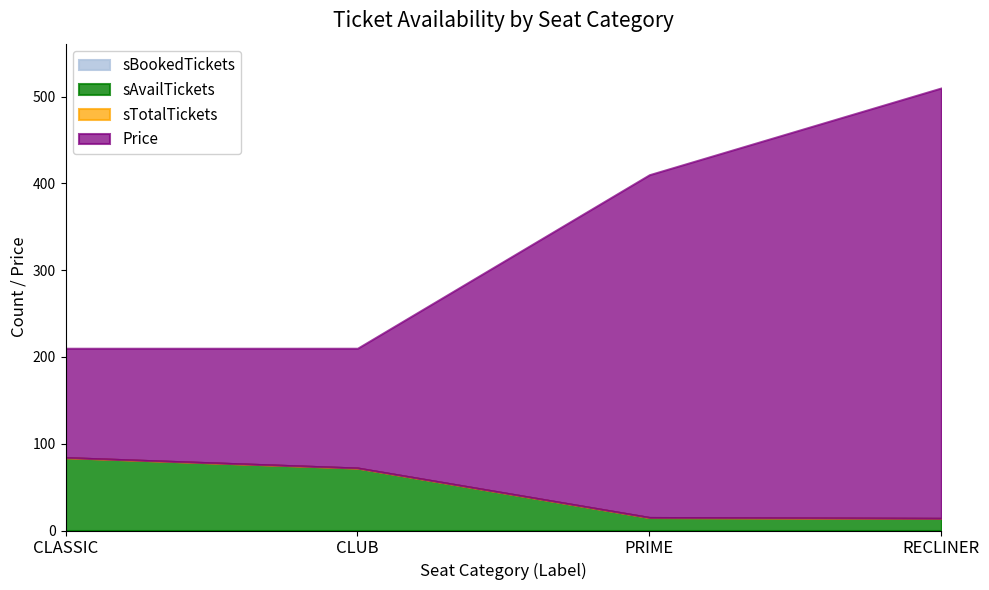

Does the chart display data point markers on the line(s)?

No